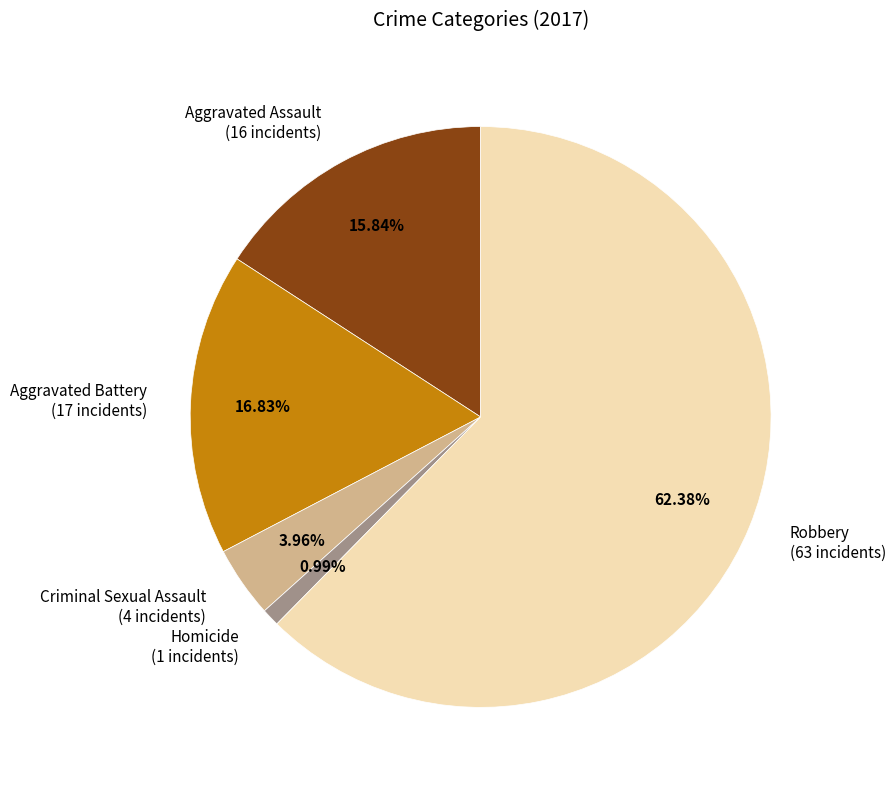

Is Aggravated Battery the majority of the pie?

No